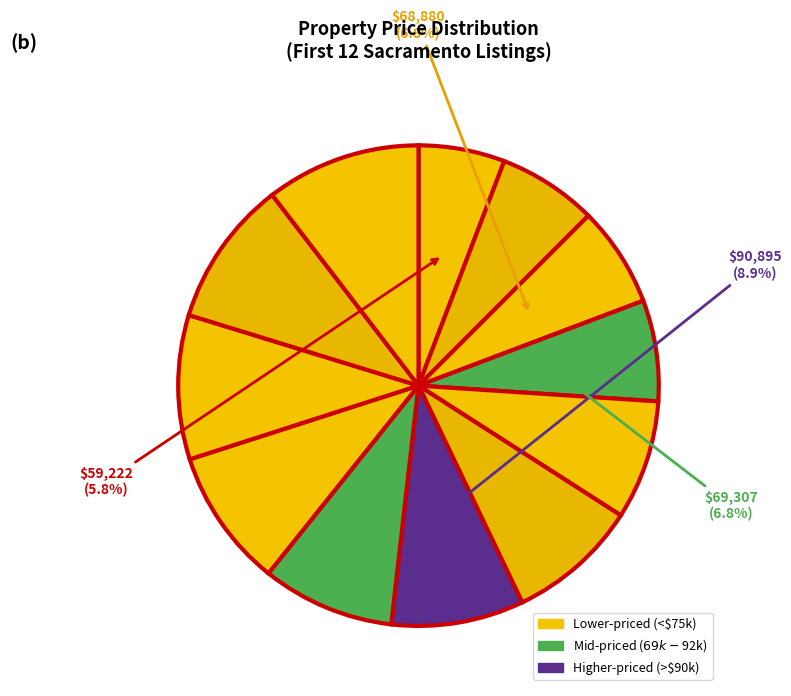

How many slices are in this pie chart?

12